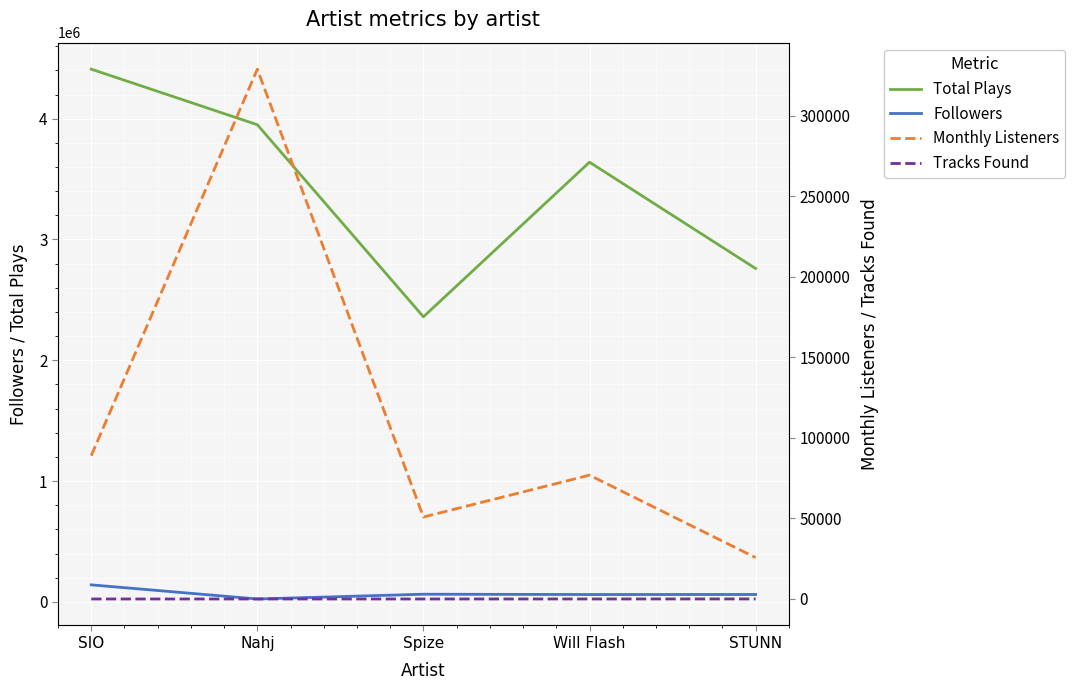

What is the label of the 3rd point from the right?

Spize